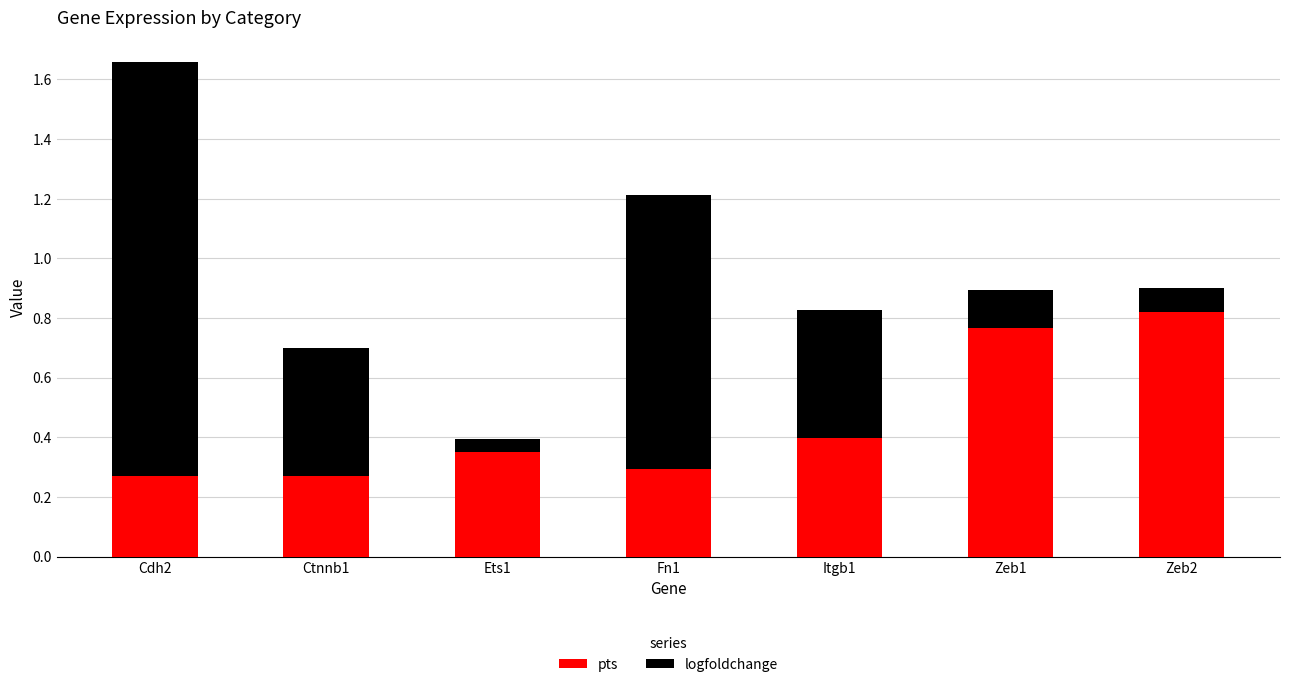

The pts series shows 0.4 at Itgb1. True or false?

True